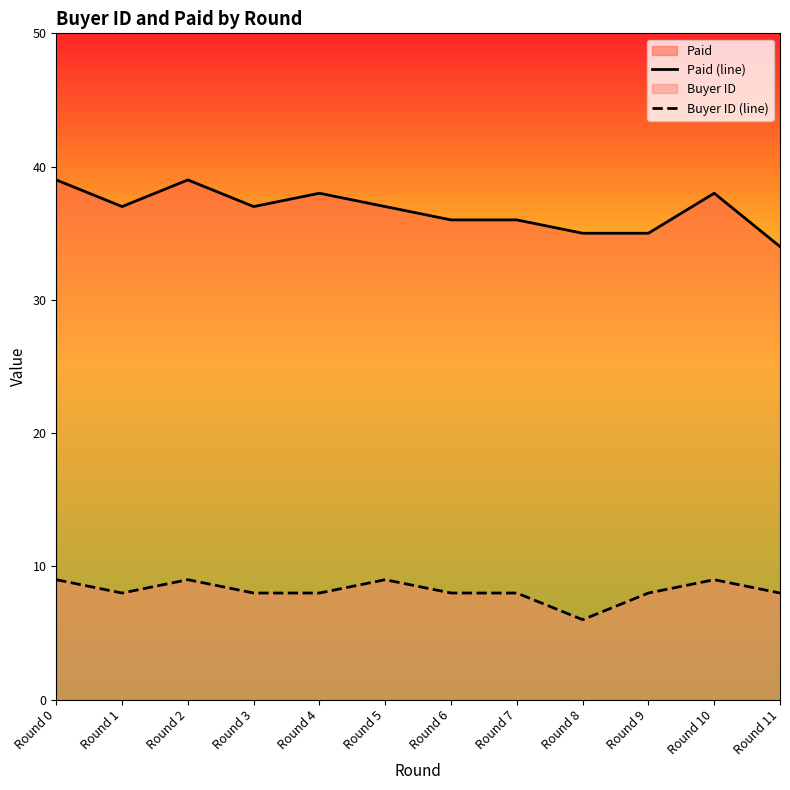

Which series has the largest total across all categories?

Paid (line)